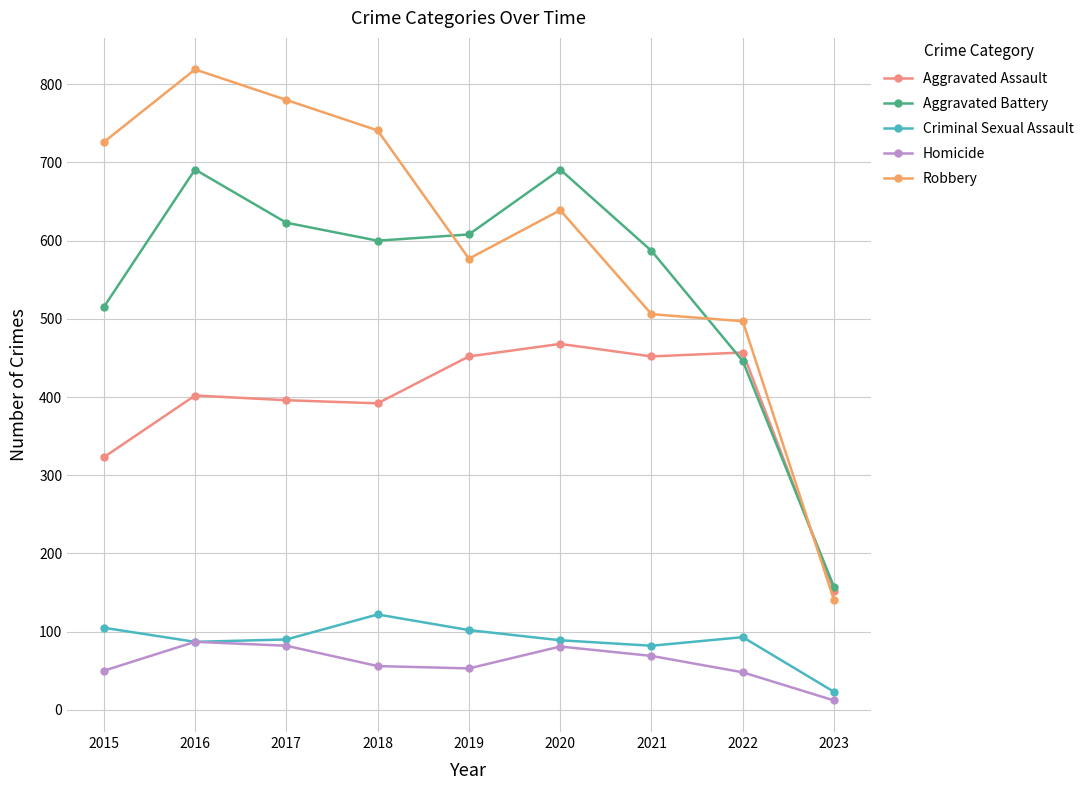

What is the sum of all Criminal Sexual Assault values?

793